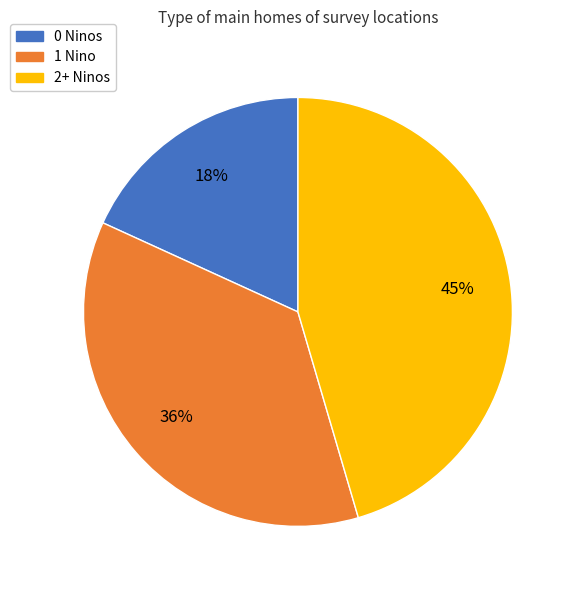

To the nearest percent, what portion does 2+ Ninos represent?

45%